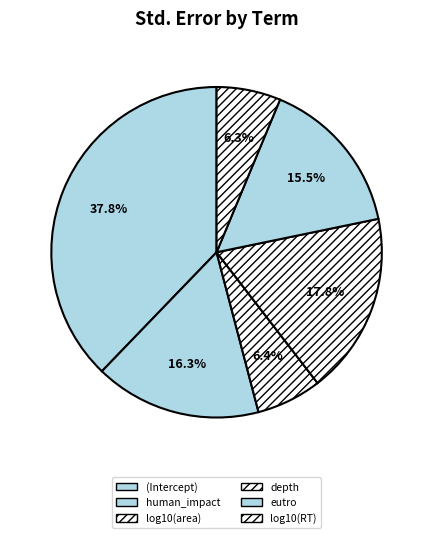

Does log10(RT) represent more than half of the total?

No